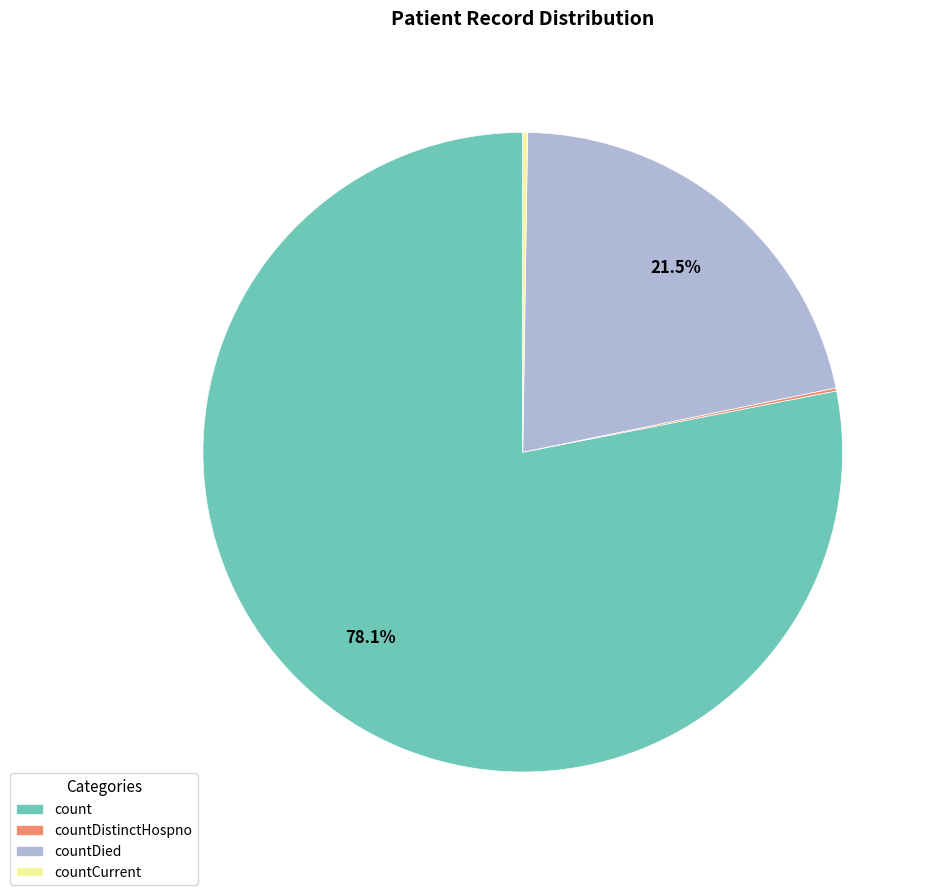

To the nearest percent, what is the difference between the largest and smallest slice percentages?

78%